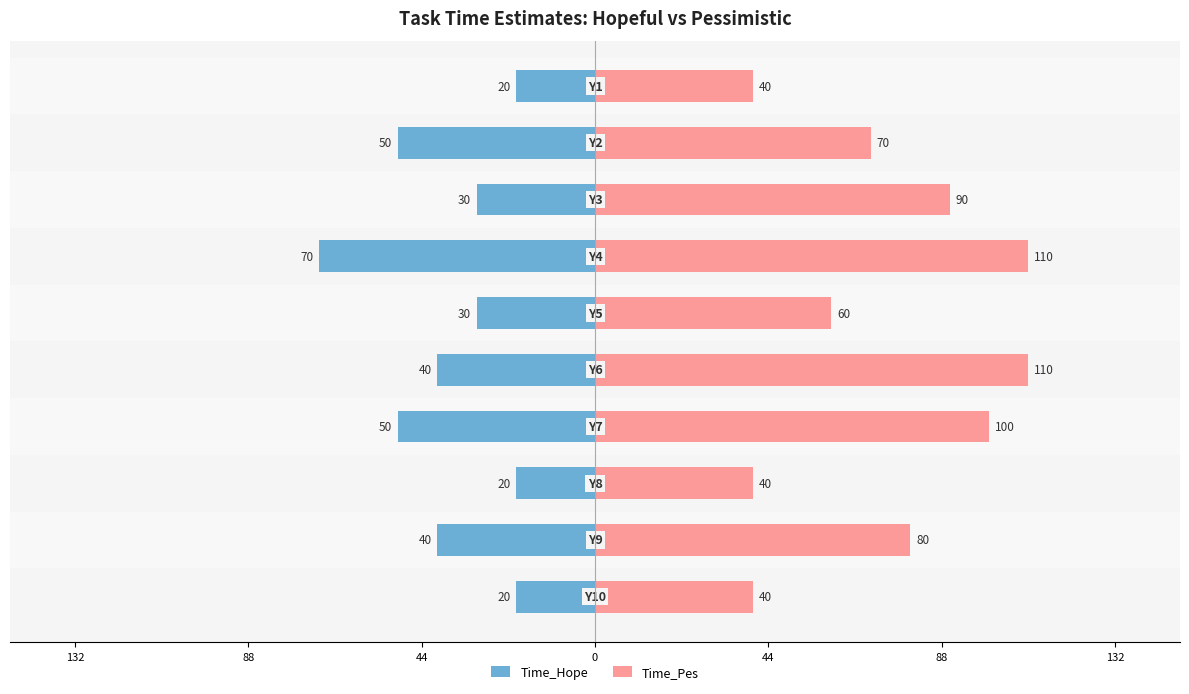

Between 0 and 9, which series saw the biggest shift?

Time_Pes